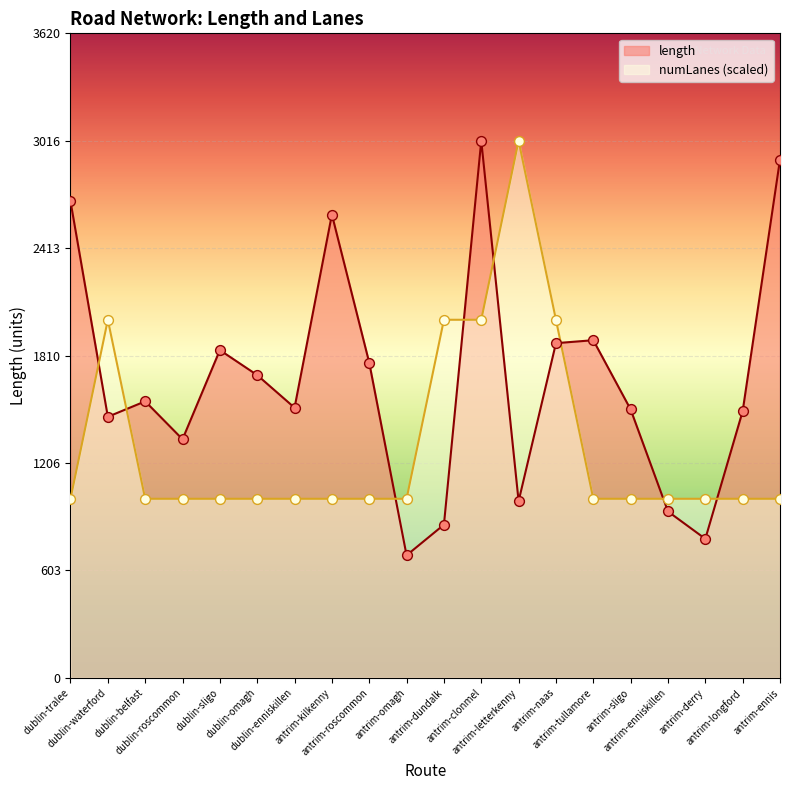

Which series reaches the minimum Y coordinate?

length